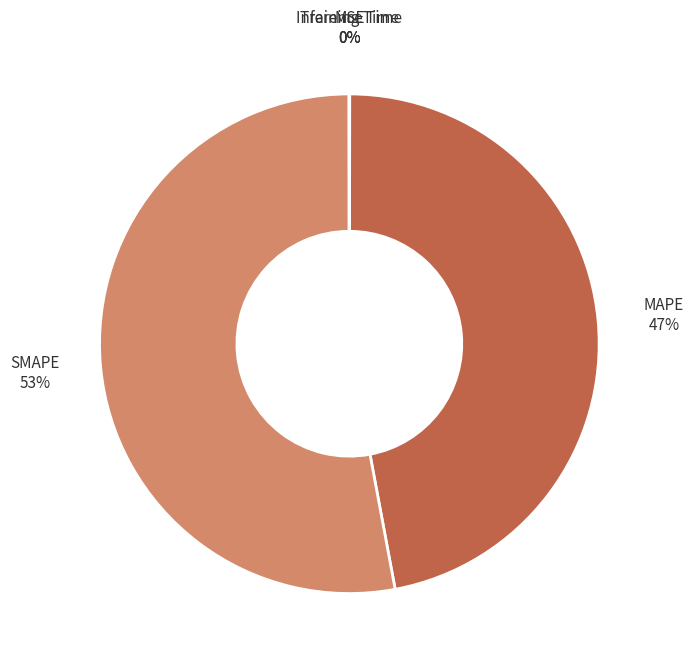

What percentage is the MAPE slice, to the nearest percent?

47%